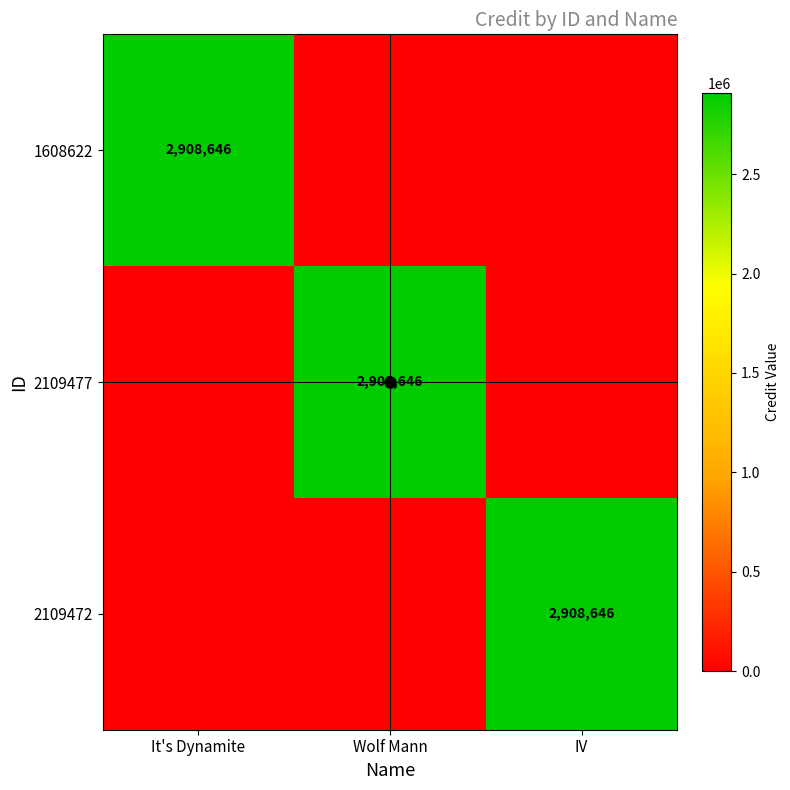

Between IV and It's Dynamite, which is larger?

It's Dynamite